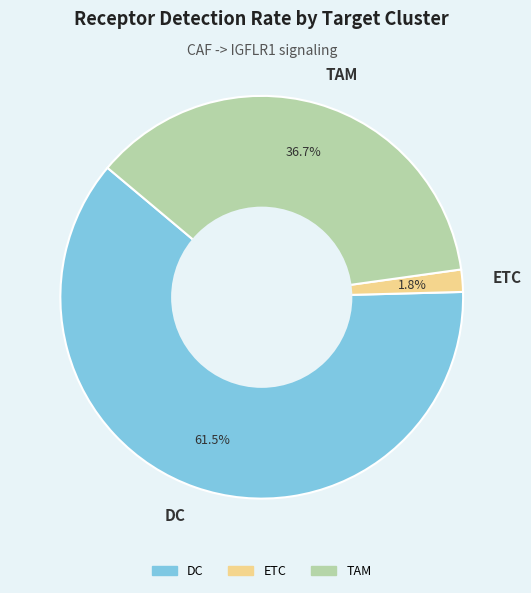

Is DC the majority of the pie?

Yes